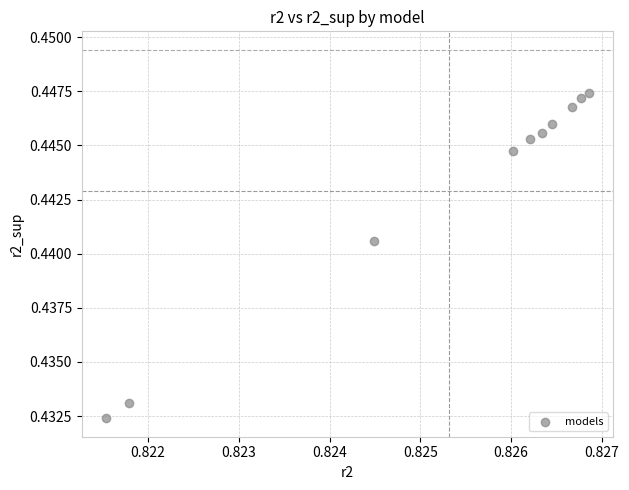

What is the average X value?

0.8